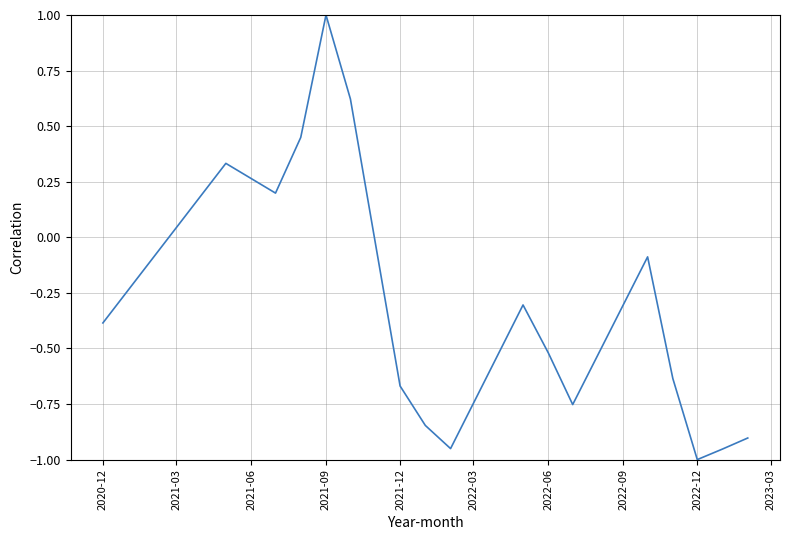

What is the difference between the maximum and minimum values?

2.0